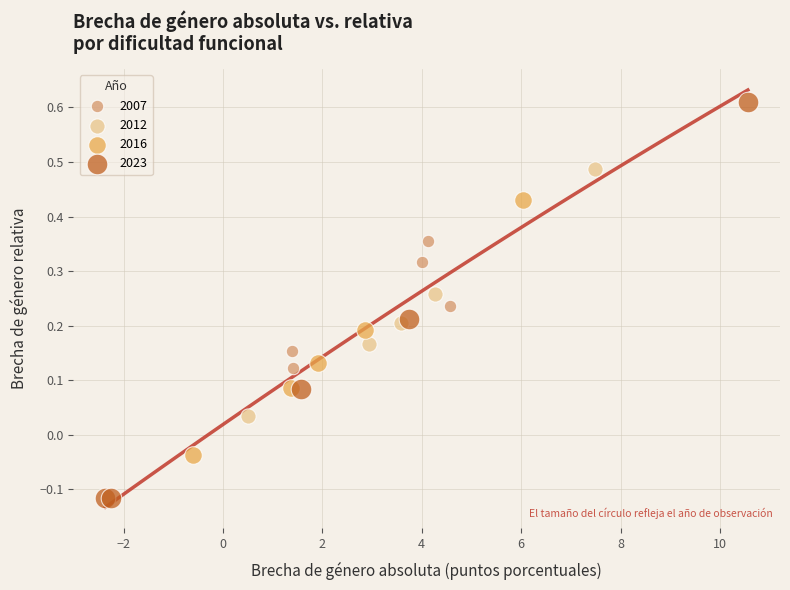

Which series reaches the maximum Y coordinate?

2023